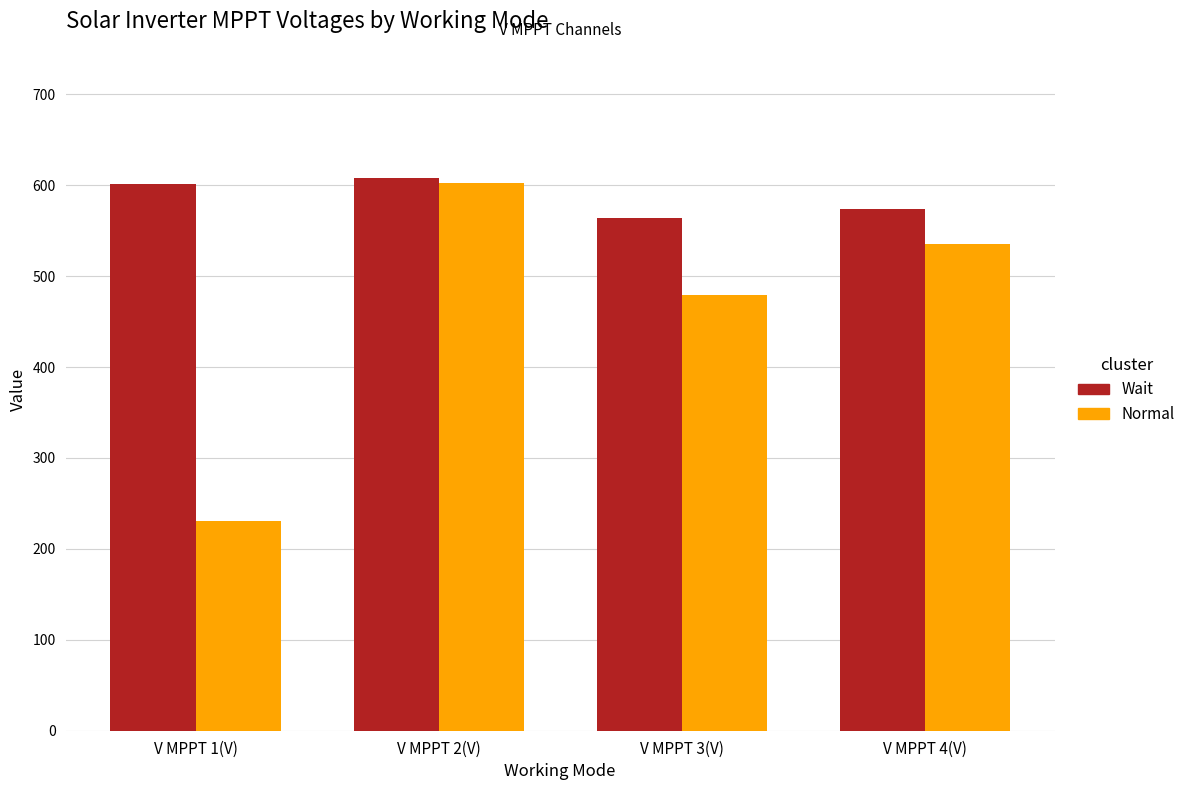

Does the chart contain stacked bars?

No